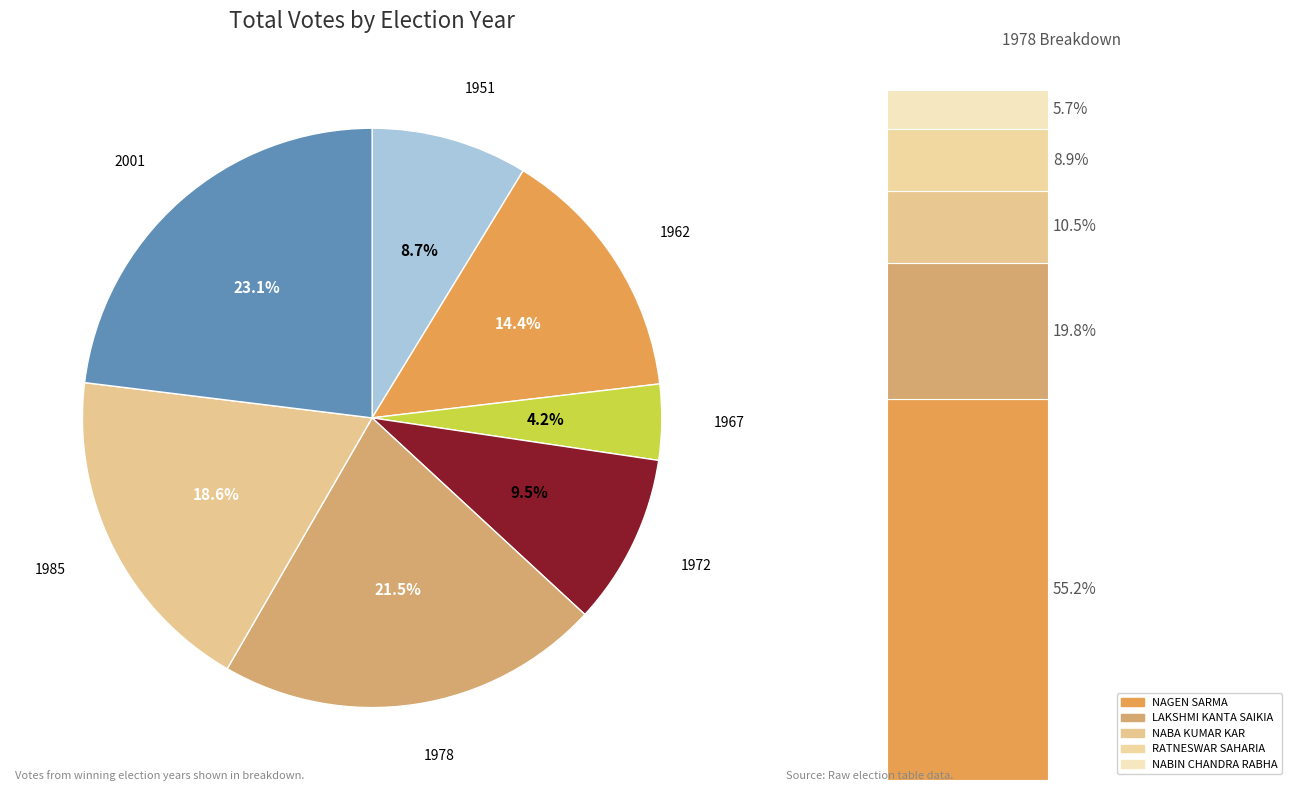

True or false: 2001 accounts for 23% of the total.

True